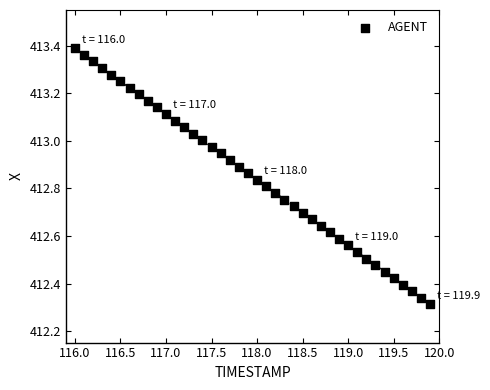

What is the range of Y values (max minus min)?

1.1